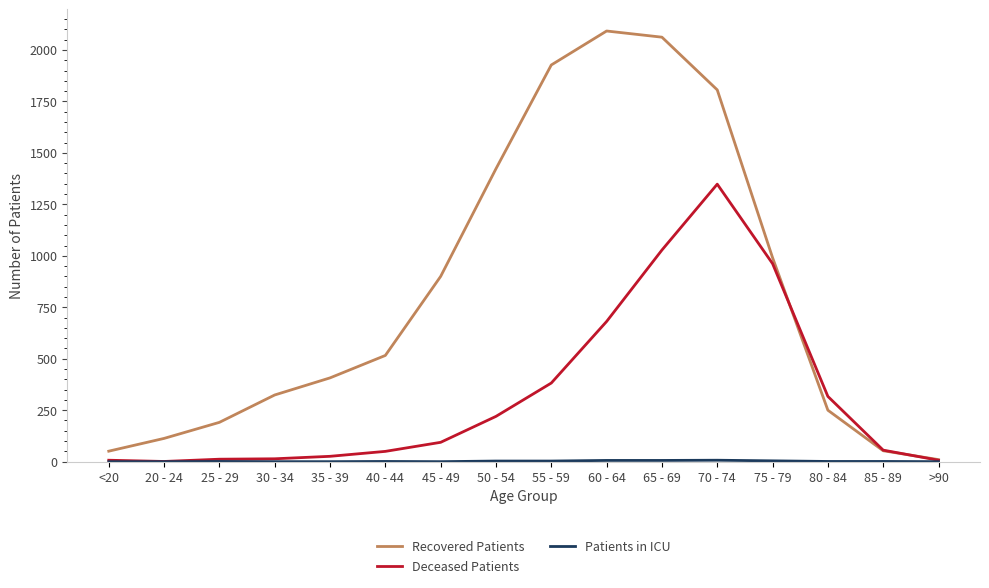

Where is Recovered Patients nearest to the value 1051?

75 - 79